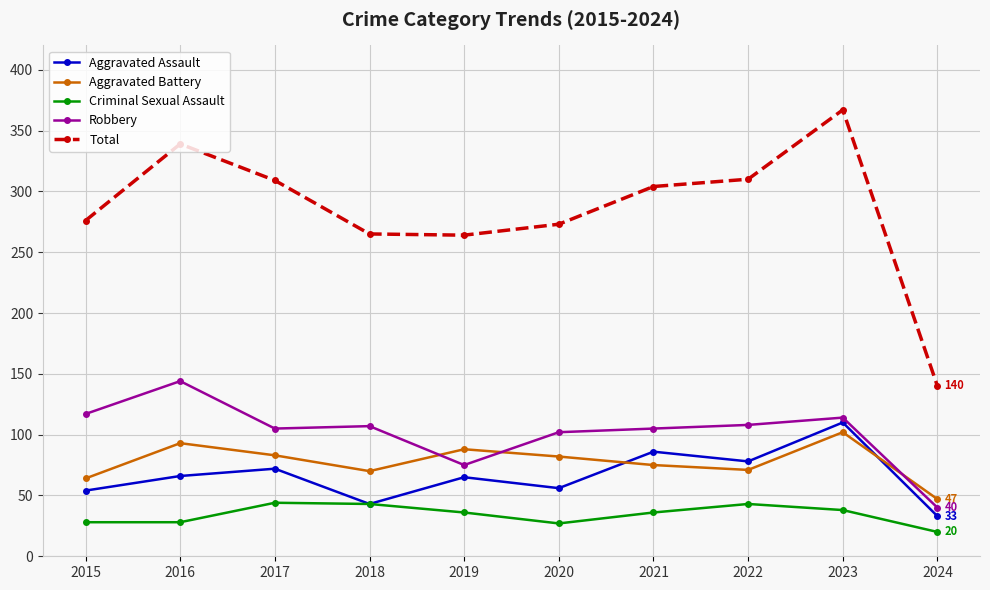

What is the value of the Aggravated Assault point at the 7th from the left?

86